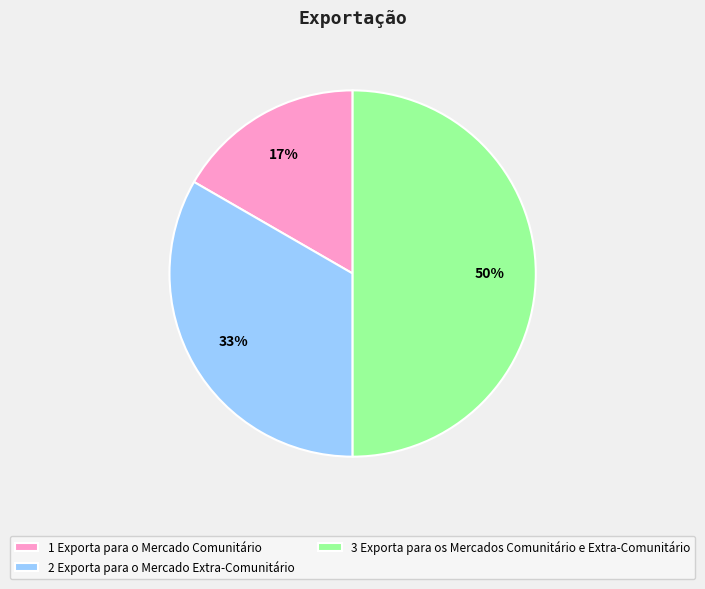

Rank the categories by value from highest to lowest.

3 Exporta para os Mercados Comunitário e Extra-Comunitário, 2 Exporta para o Mercado Extra-Comunitário, 1 Exporta para o Mercado Comunitário